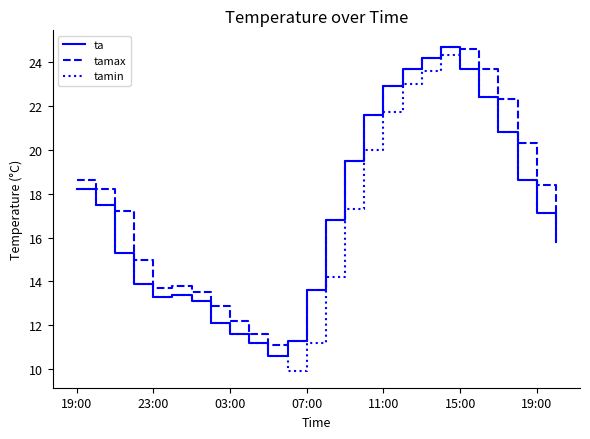

How many categories are shown in the chart?

26